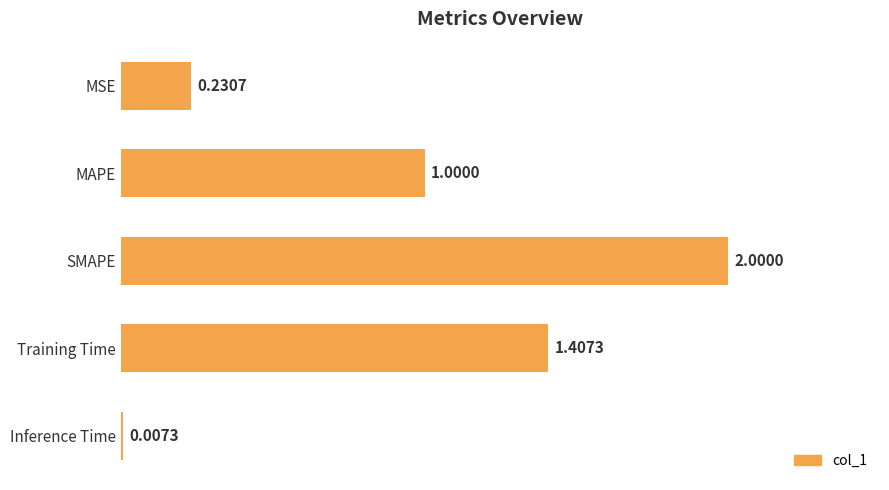

What is the sum of all values?

4.6